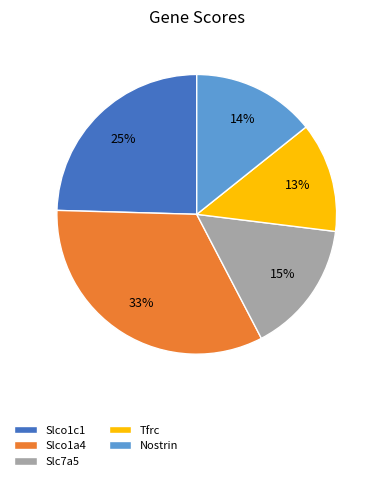

Between Slc7a5 and Slco1c1, which is larger?

Slco1c1